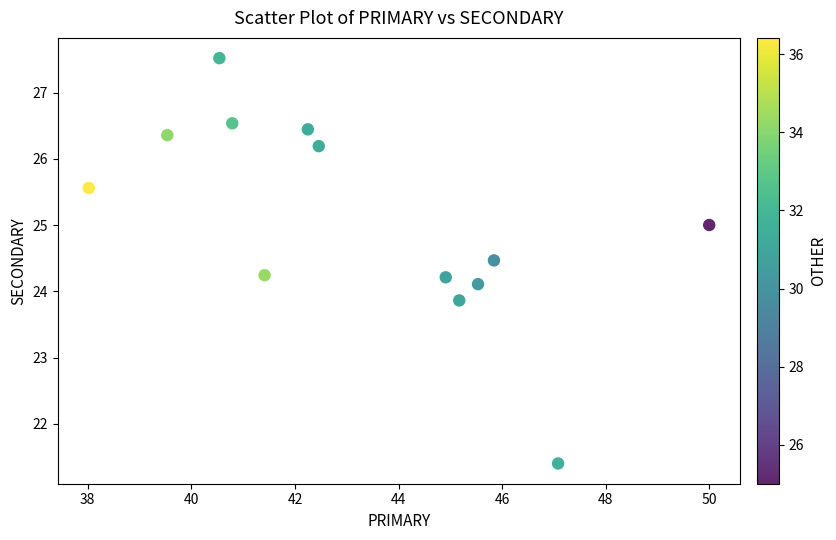

What is the range of X values (max minus min)?

12.0